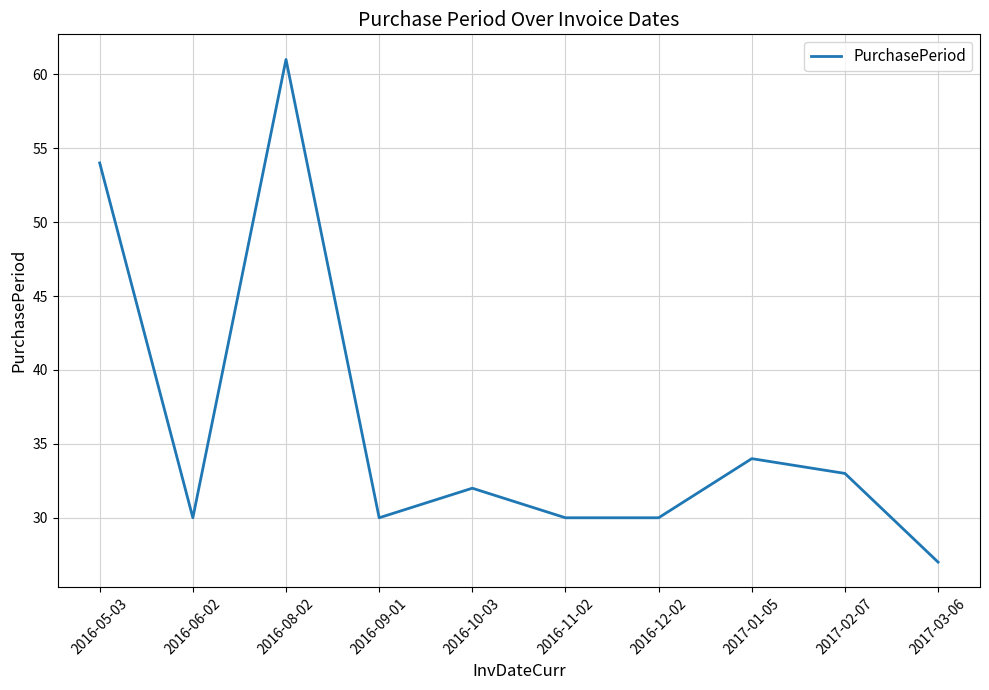

What position from the left is 2017-02-07?

9